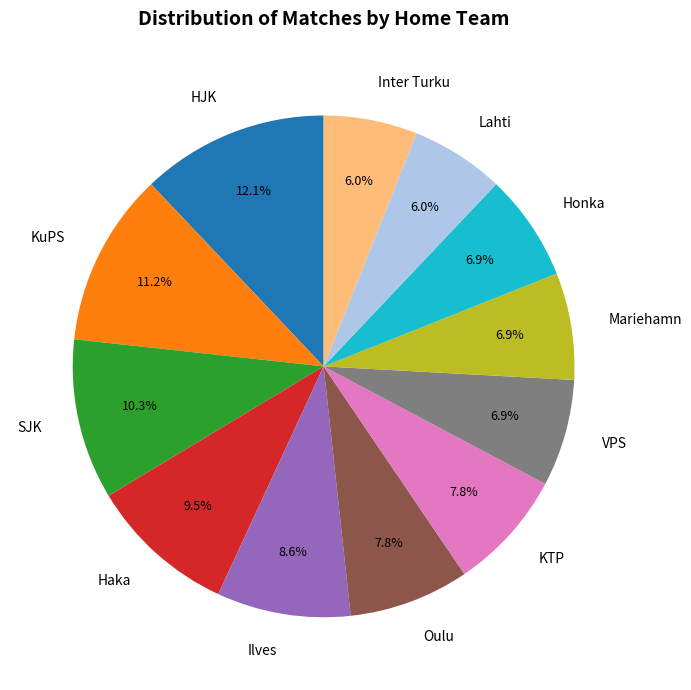

Between Haka and Honka, which is larger?

Haka